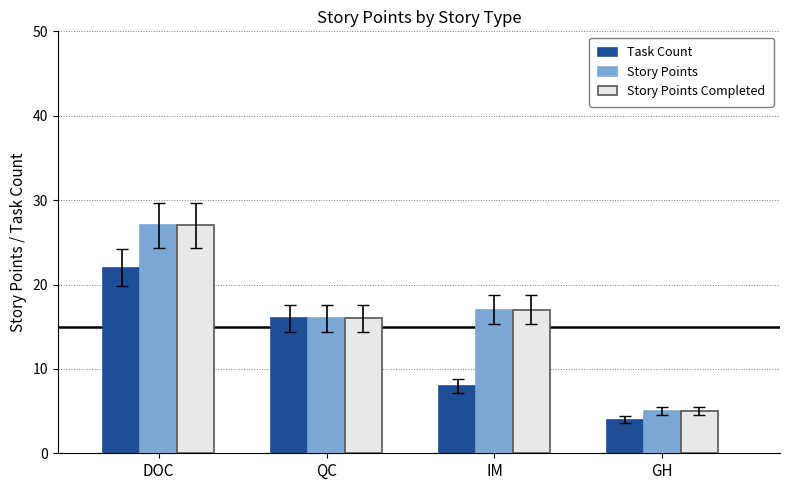

Rank the categories by Story Points Completed value from lowest to highest.

GH, QC, IM, DOC